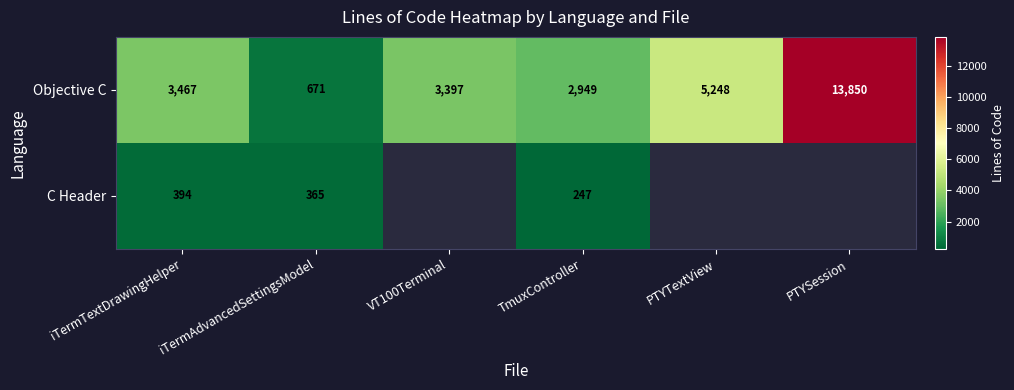

At which label does Objective C reach its peak?

PTYSession